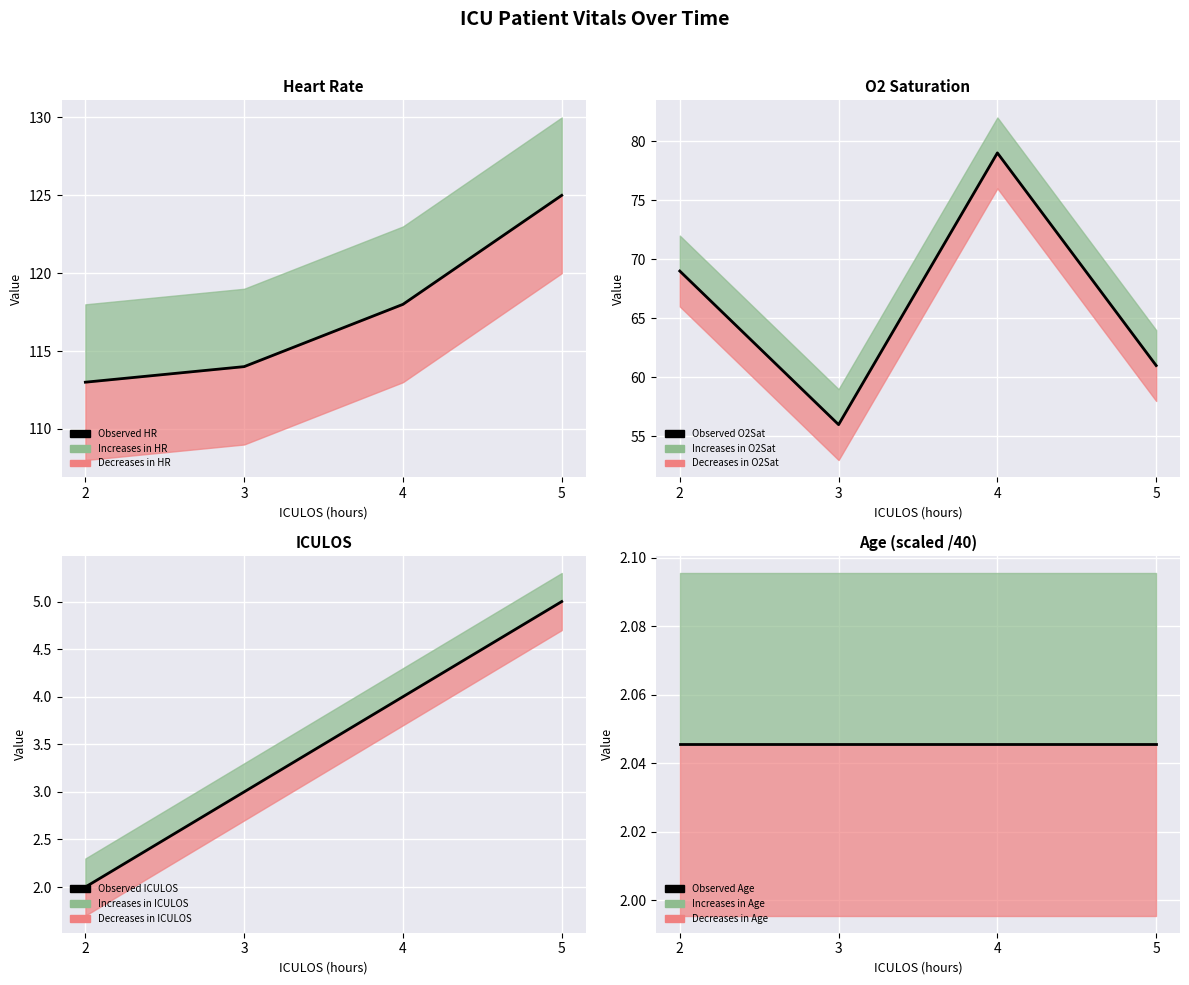

What is the value of the Observed HR point at the 3rd from the left?

118.0